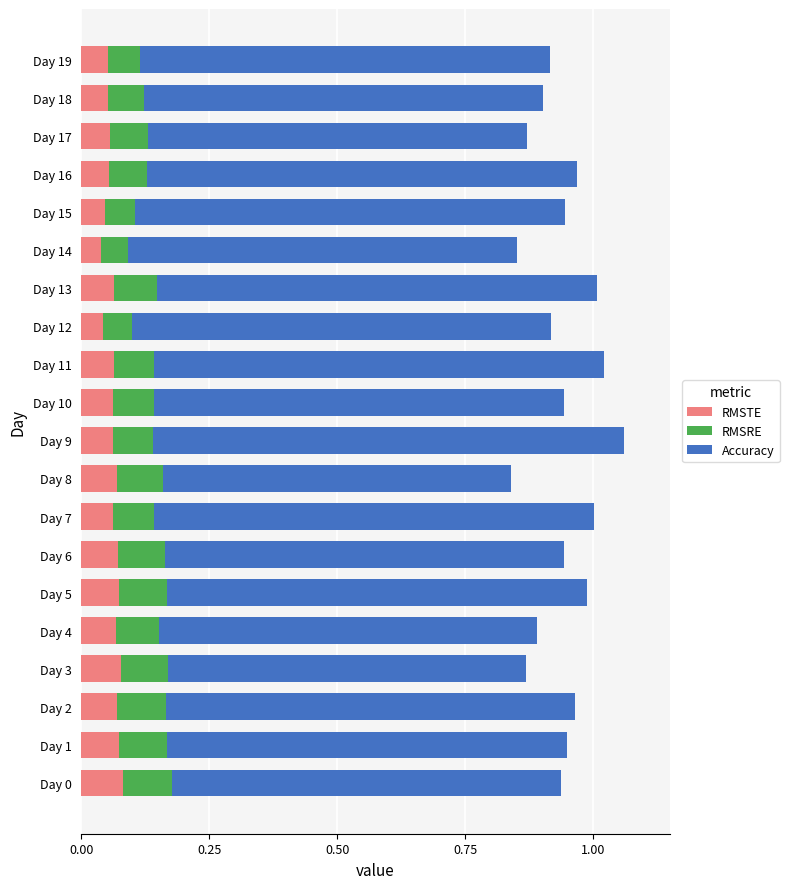

What is the sum of all RMSTE values?

1.2